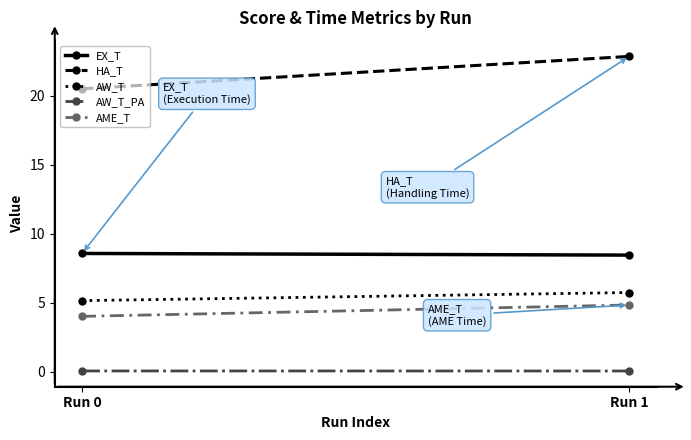

What is the maximum value for AW_T?

5.7